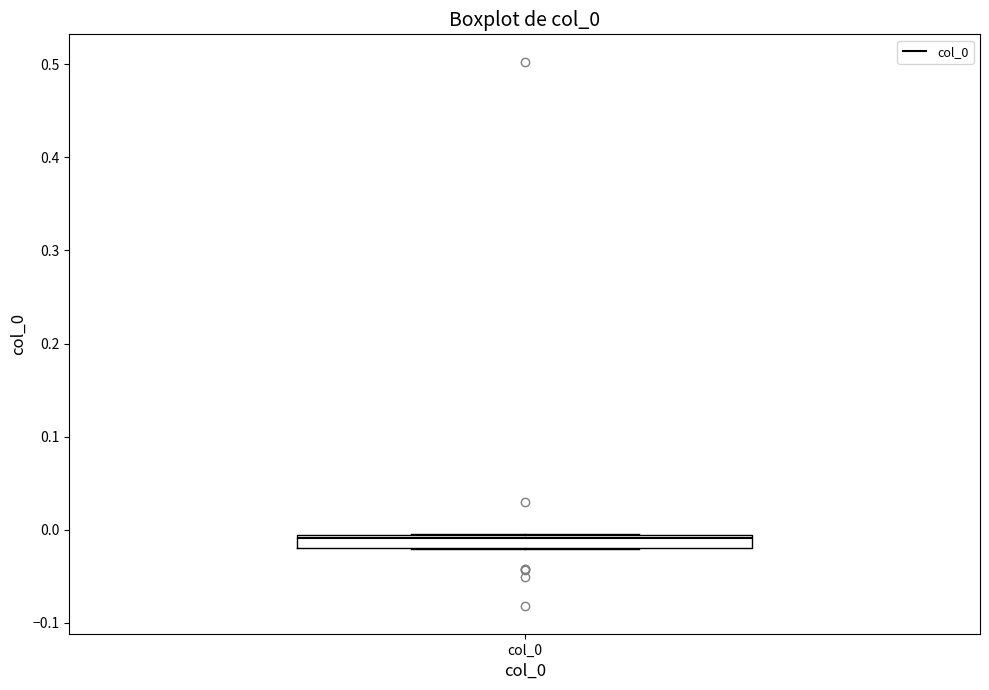

Where is the lower edge of the box for col_0 on the y-axis? The values are not printed on the chart, so give them approximately, as read against the axis.

-0.02